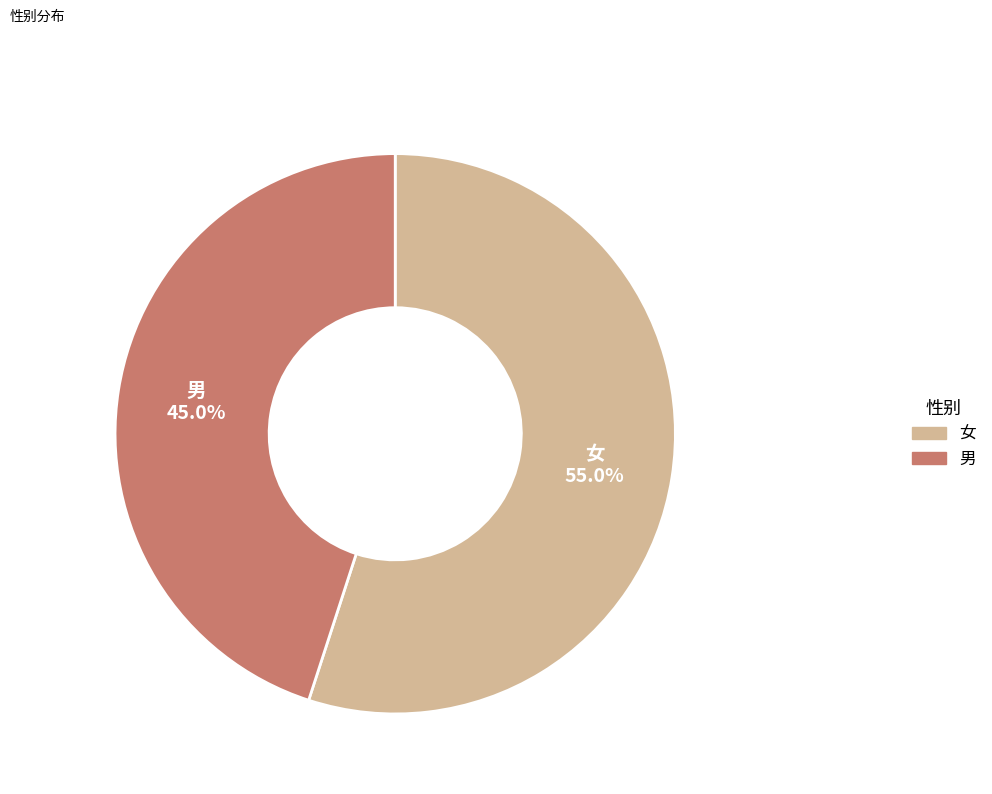

Rank the categories by value from highest to lowest.

女, 男